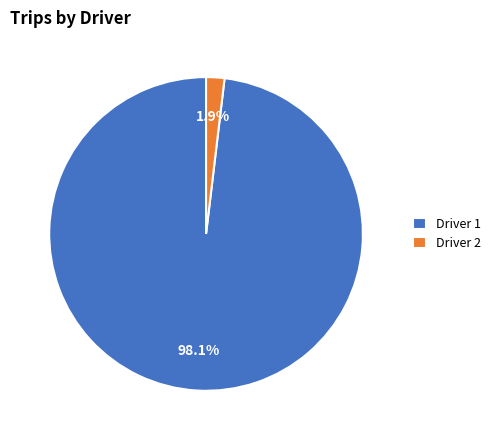

To the nearest percent, what percentage of the pie is Driver 1?

98%